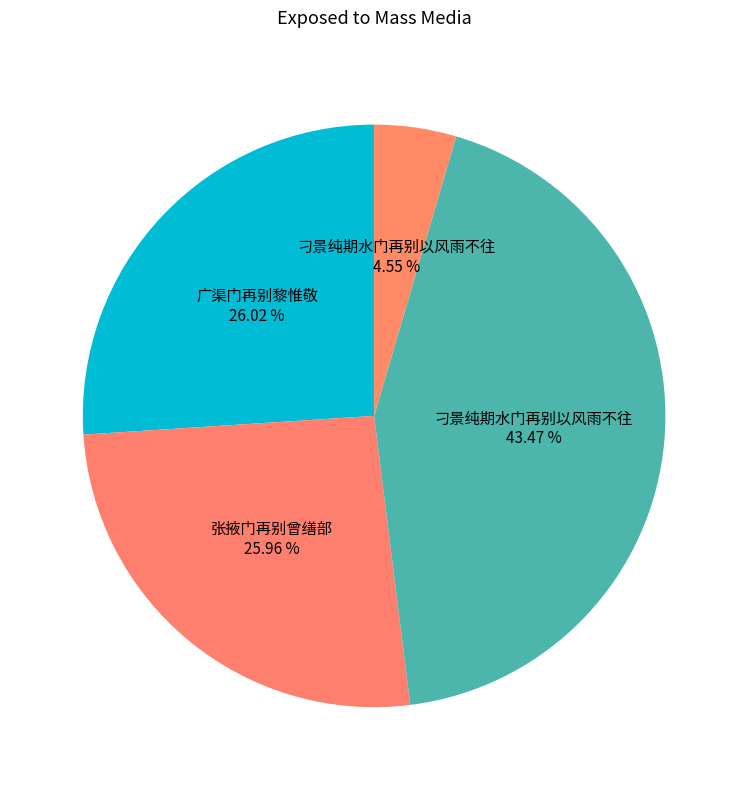

How many segments does this pie chart have?

4